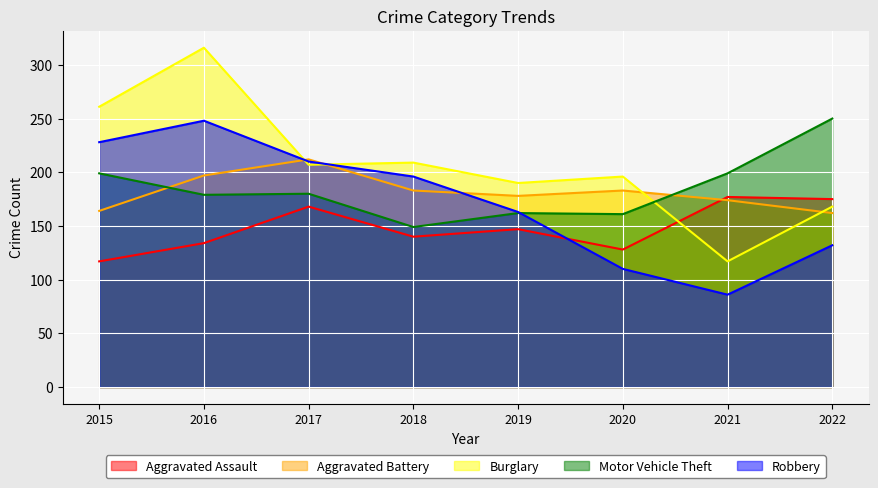

At which category does Burglary reach its first local valley?

2017